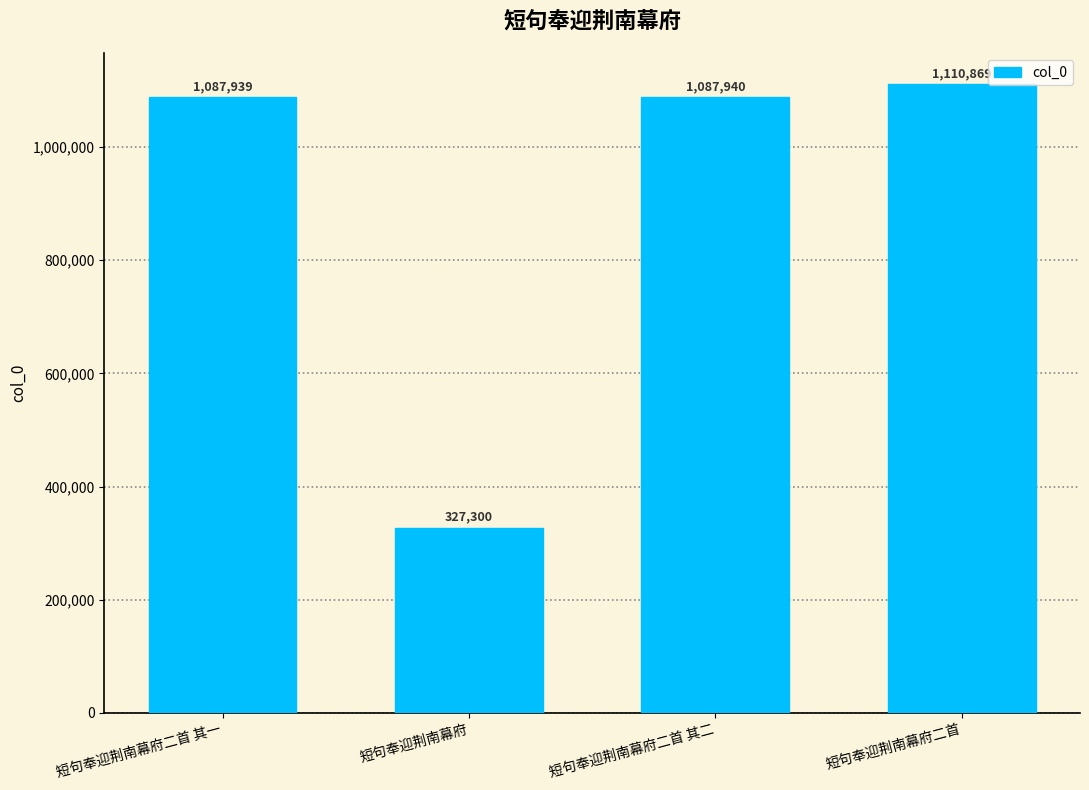

What is the sum of the values at 短句奉迎荆南幕府二首 其二 and 短句奉迎荆南幕府二首?

2198809